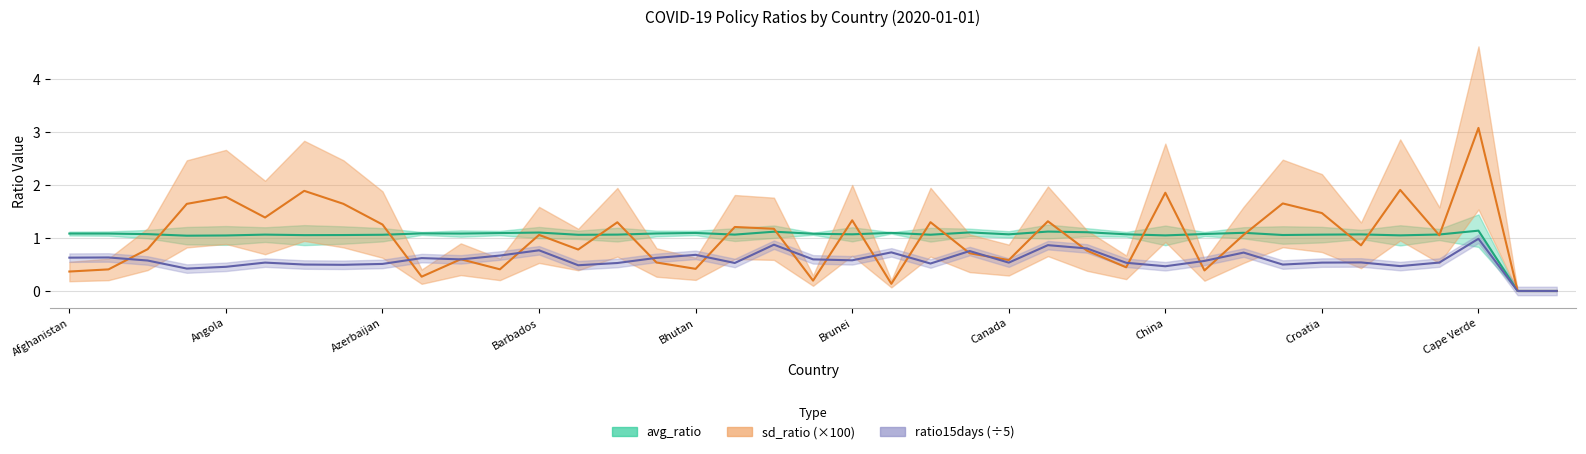

What is the total value across all series at Brunei?

3.0